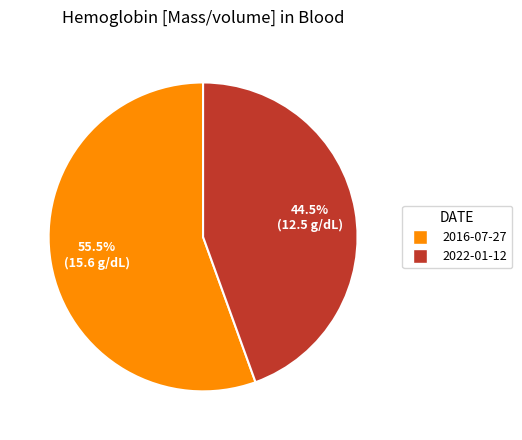

Between 2022-01-12 and 2016-07-27, which is larger?

2016-07-27